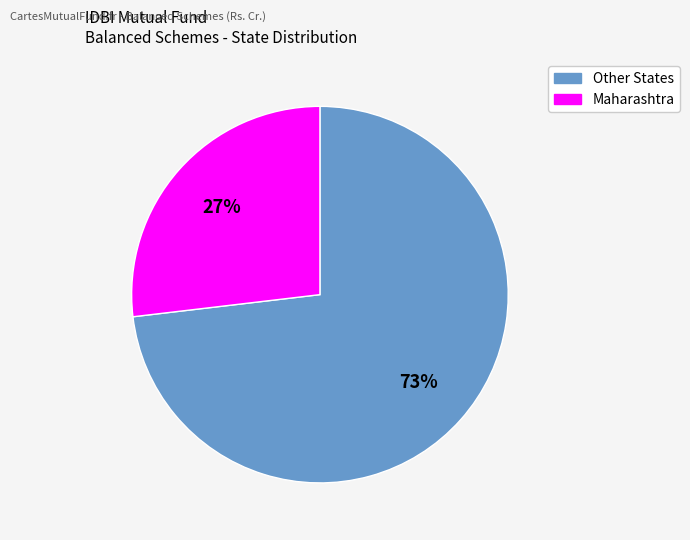

Is there a majority slice in this chart?

Yes